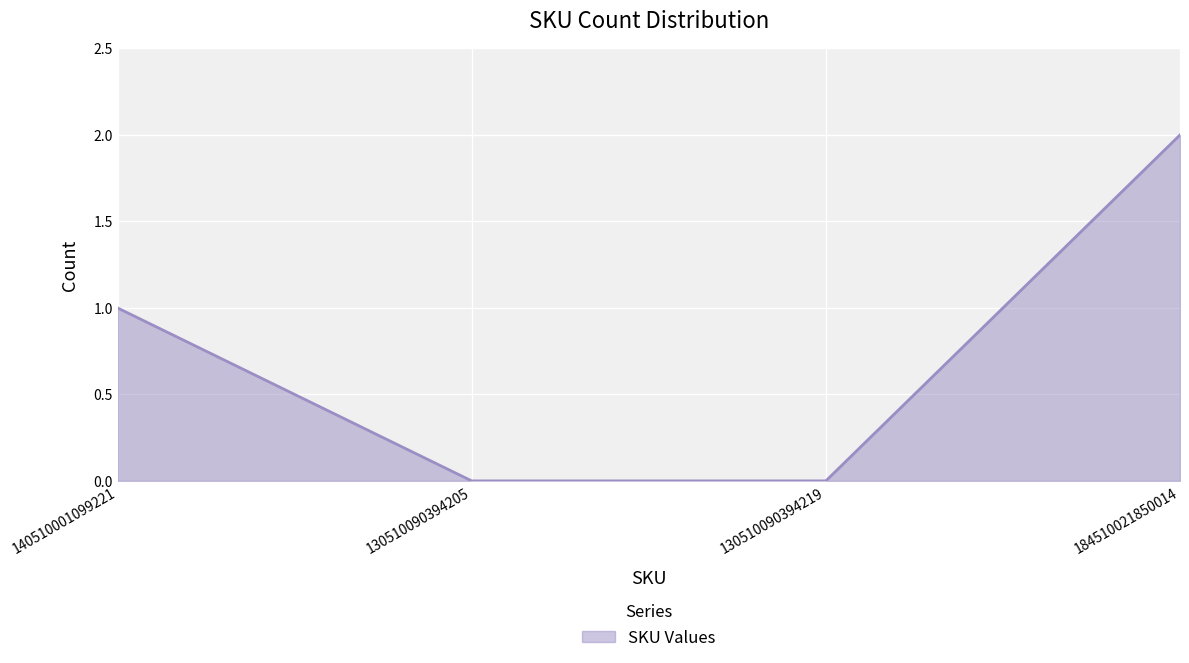

What is the greatest value displayed?

2